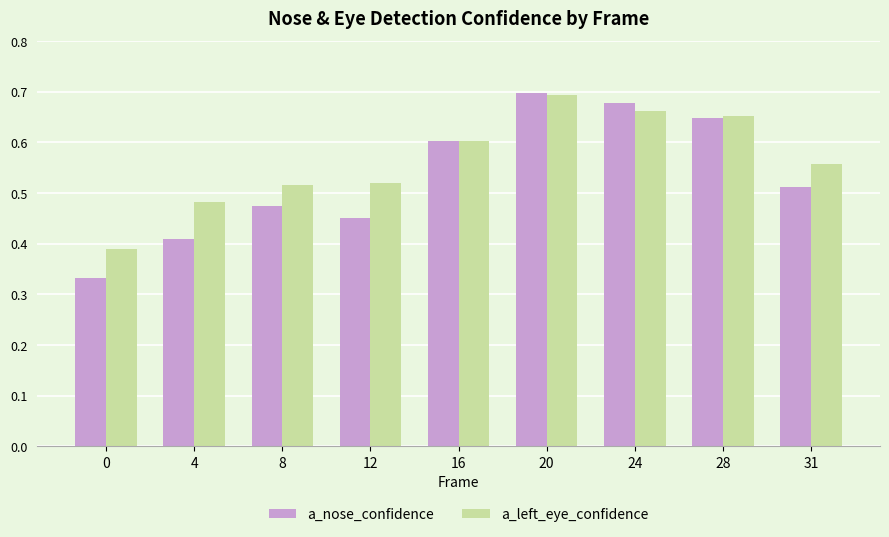

At 12, list the series in order from smallest to largest.

a_nose_confidence, a_left_eye_confidence